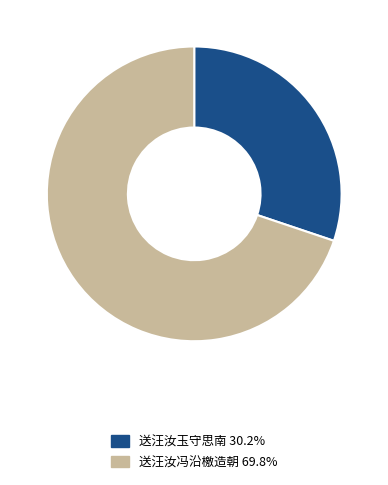

Does any single category account for the majority?

Yes